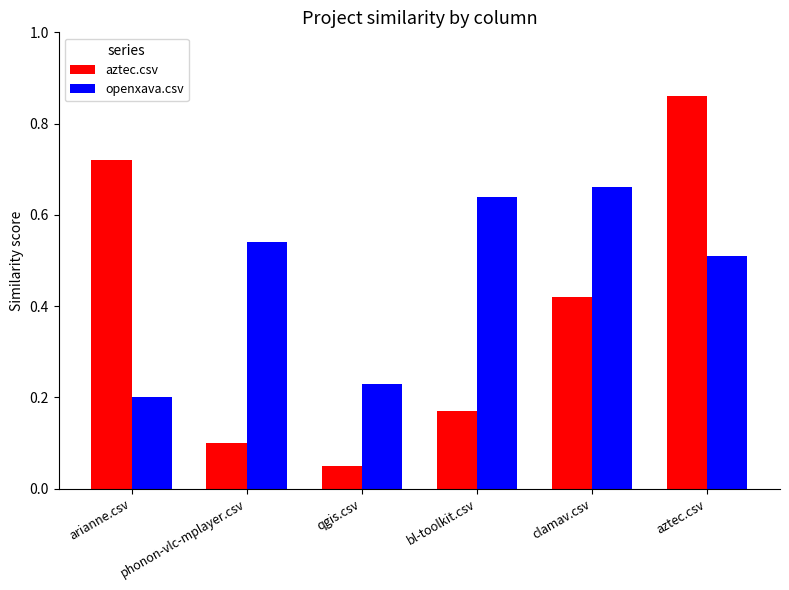

Rank the series by their maximum value, from lowest to highest.

openxava.csv, aztec.csv